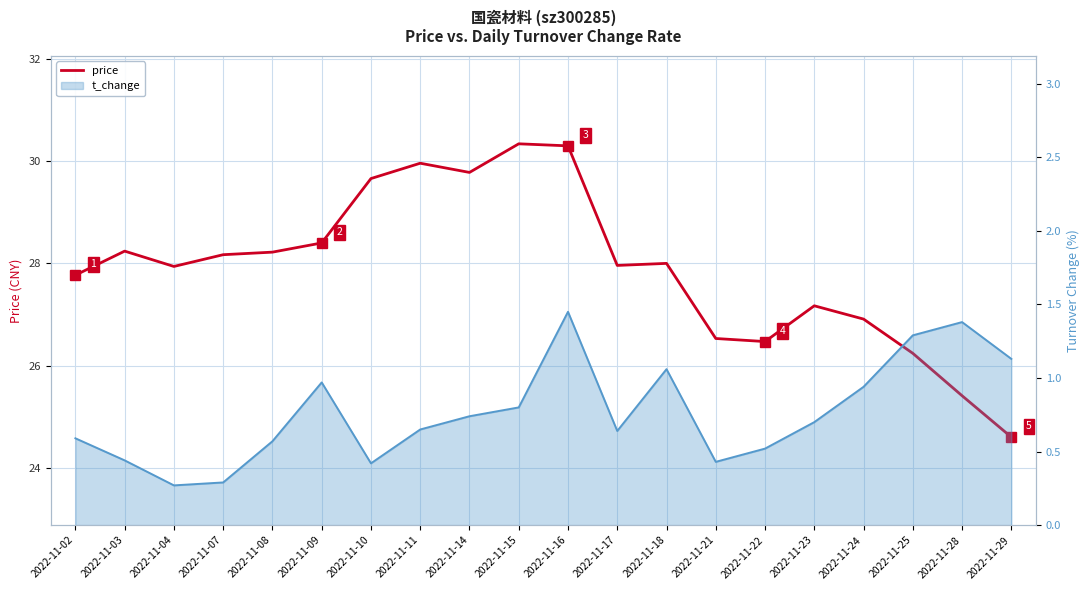

At which category does the data reach its first local valley?

2022-11-04